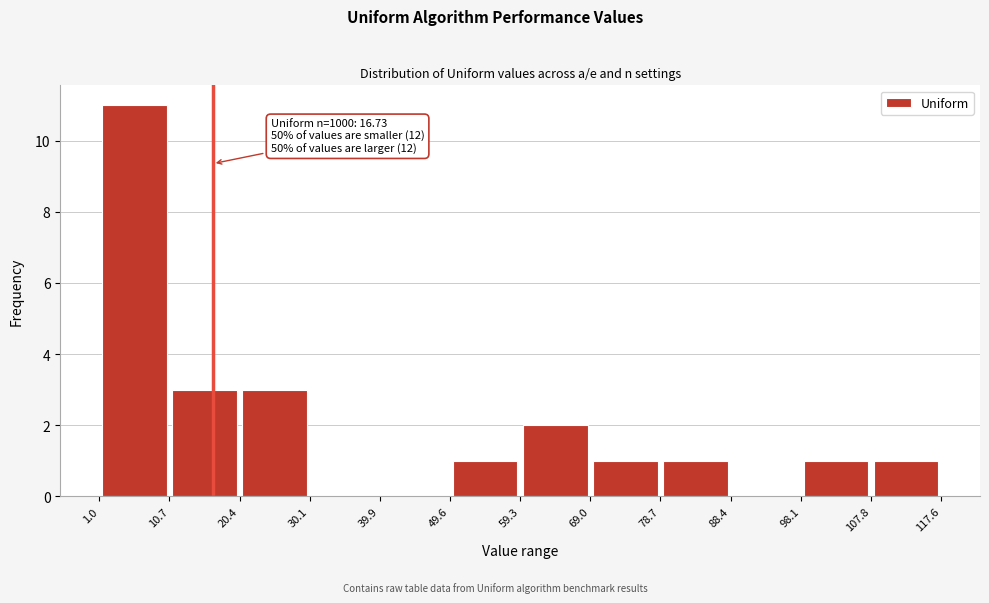

Which range on the x-axis has the tallest bar?

1.0 to 10.7